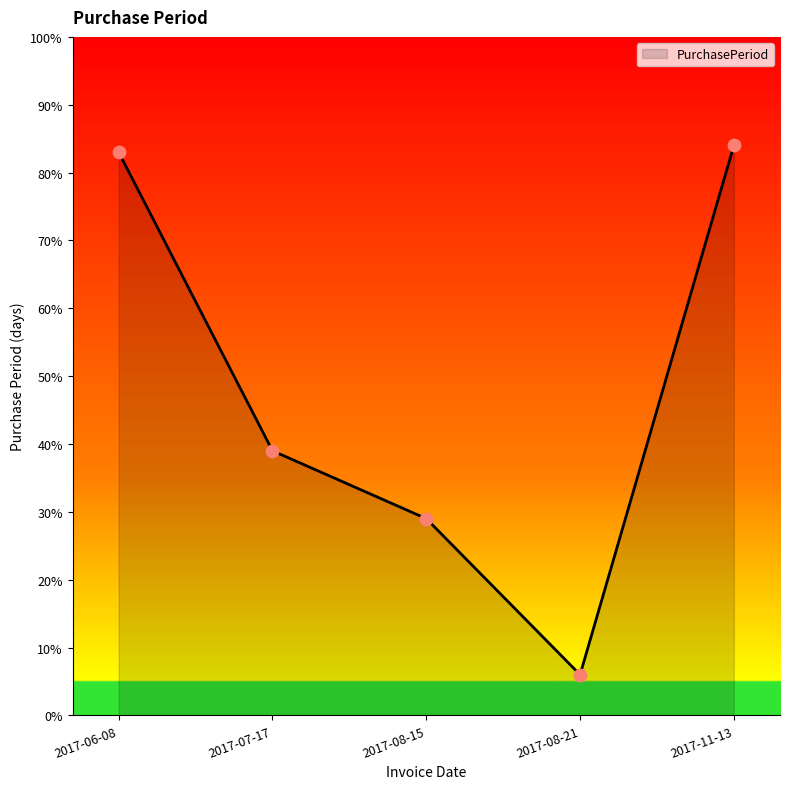

Approximately how many times larger is the value at 2017-11-13 compared to 2017-06-08?

1.0